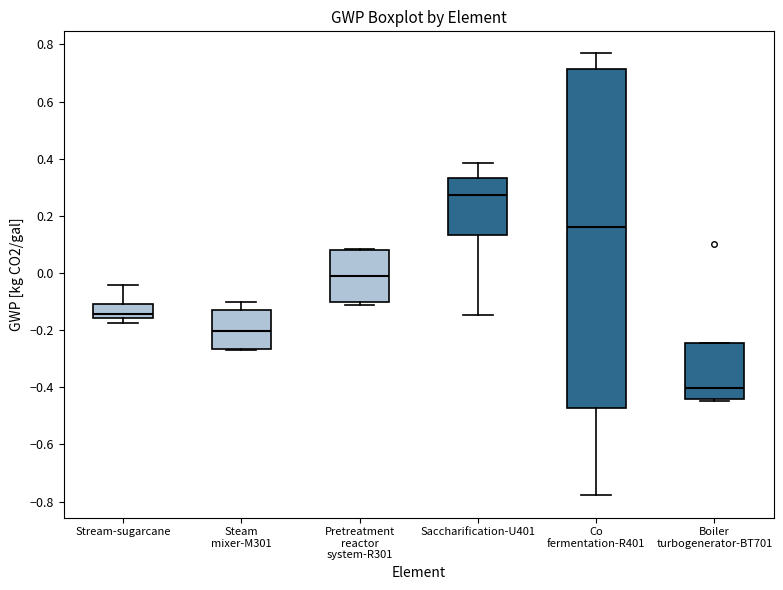

Where does the median line of the box for Steam mixer-M301 sit on the y-axis? The values are not printed on the chart, so give them approximately, as read against the axis.

-0.20